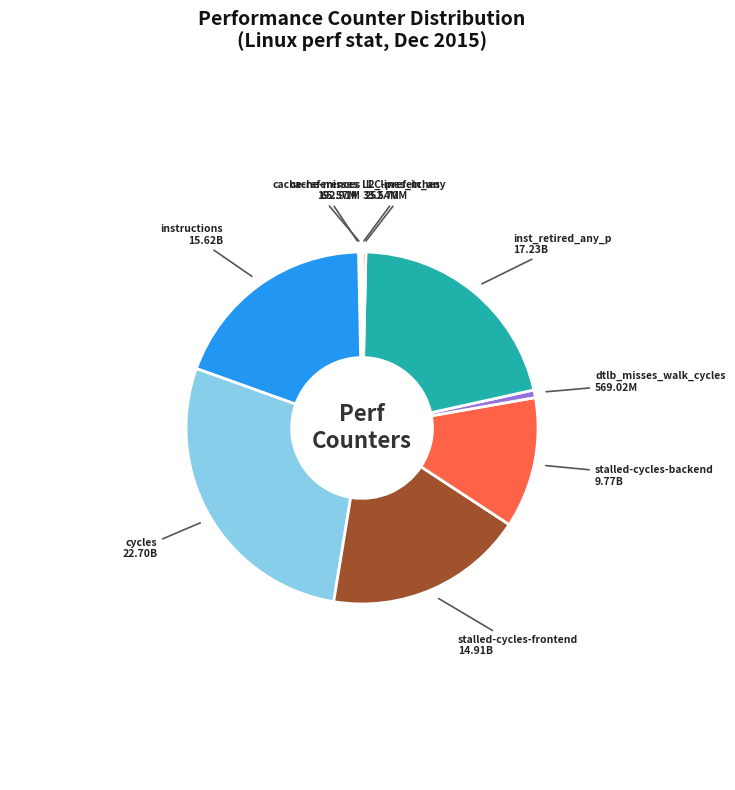

Is there a majority slice in this chart?

No